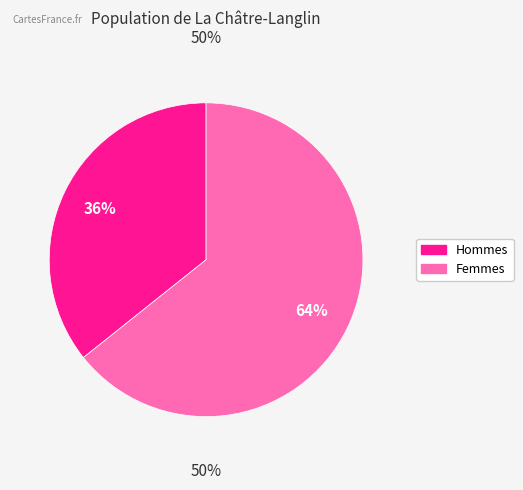

Is 0 the majority of the pie?

No